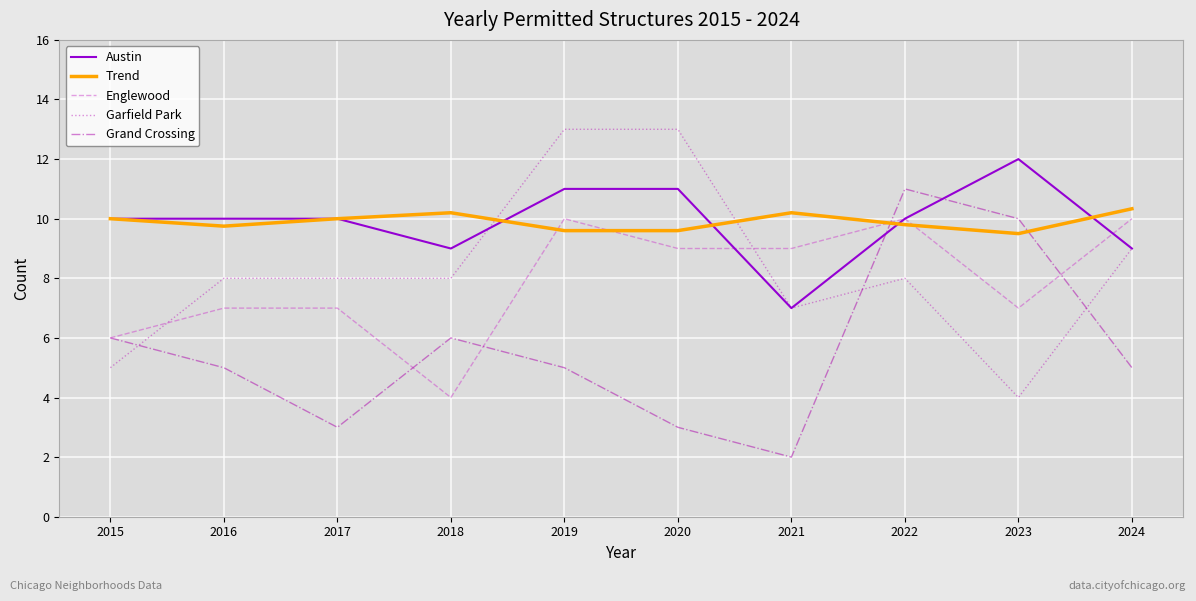

The value of Garfield Park at 2016 is 4.5. True or false?

False